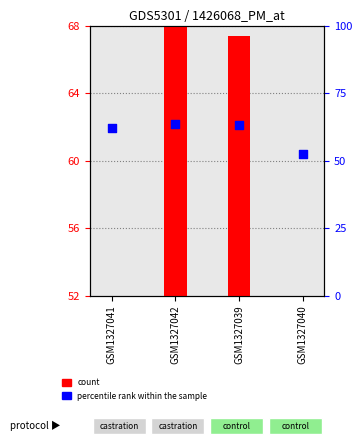

Is the value of count at GSM1327040 greater than the value of percentile rank within the sample at GSM1327039?

No